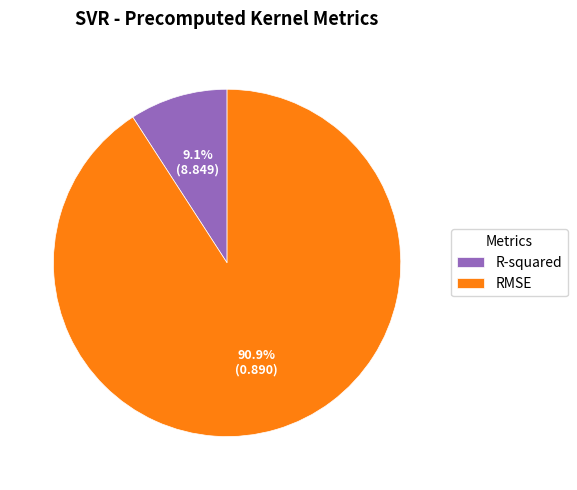

Which category has the biggest portion of the pie?

RMSE